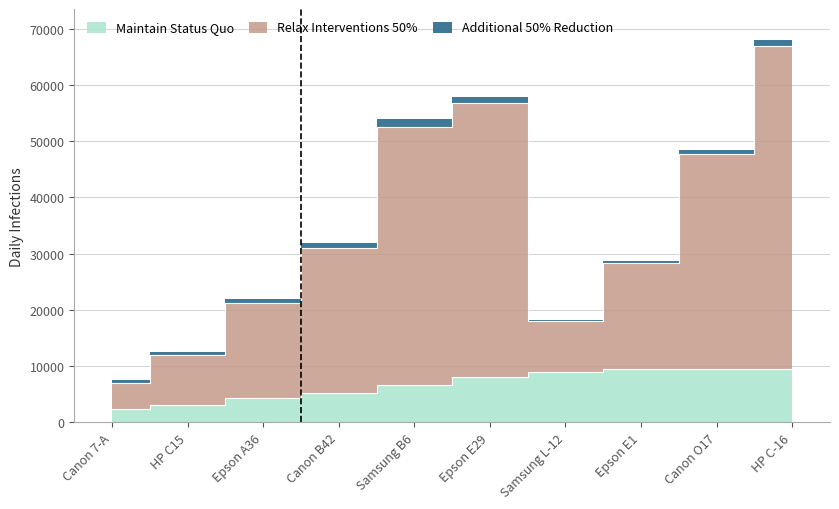

True or false: Maintain Status Quo has more than 1 points higher than both neighbors.

False